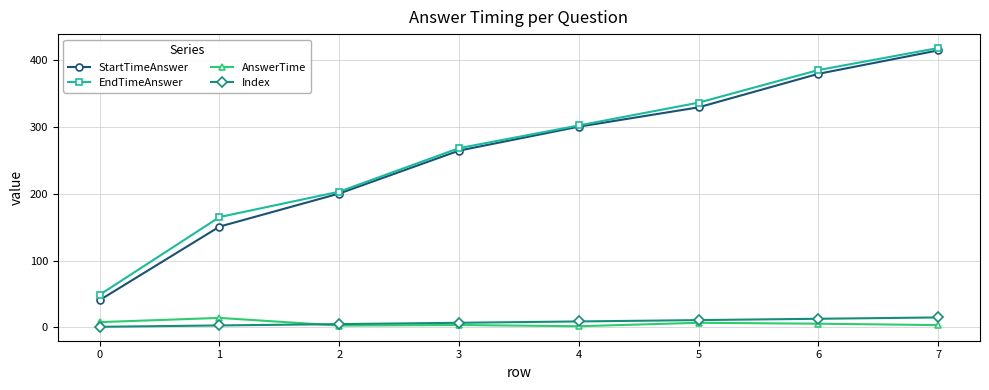

The value of EndTimeAnswer at 1 is 227.7. True or false?

False